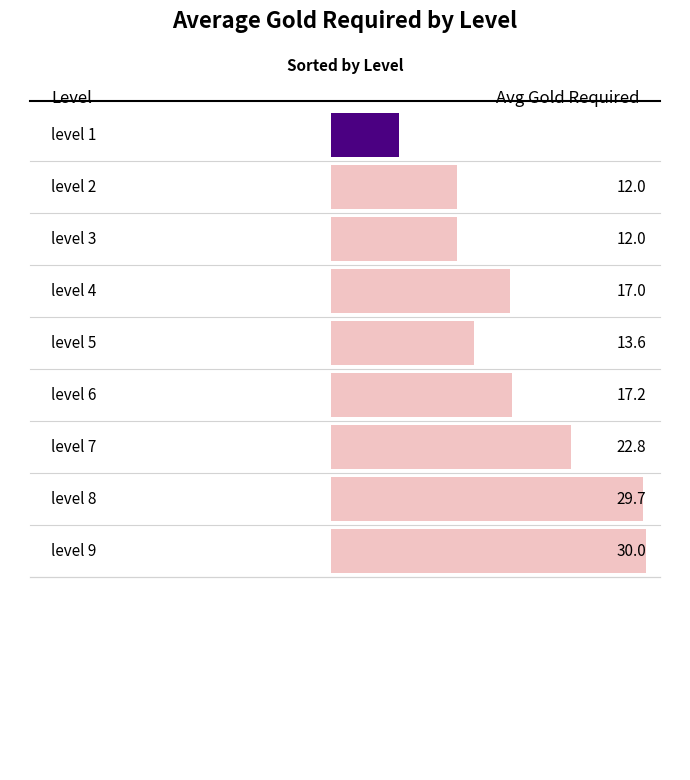

Where is the data nearest to the value 18?

level 6